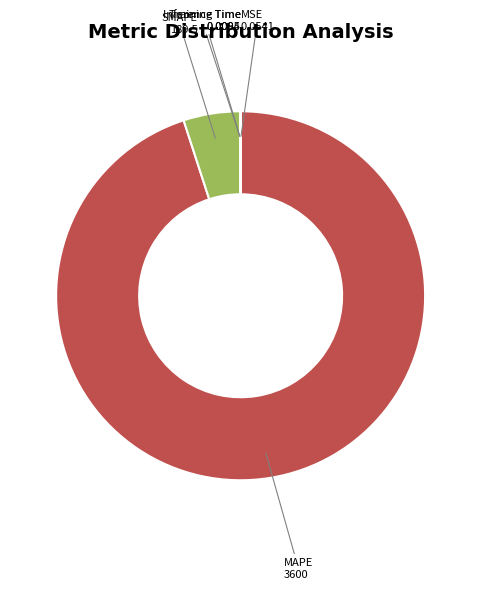

The SMAPE slice represents 19% of the pie. True or false?

False